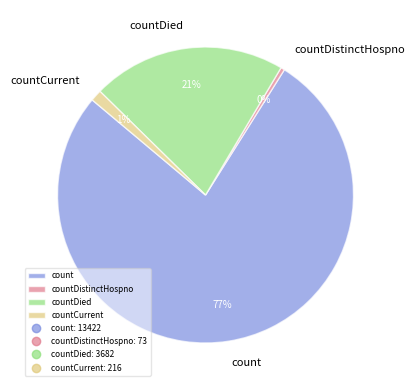

Is count the majority of the pie?

Yes